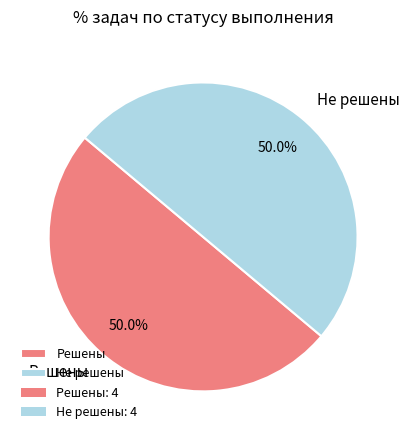

Is the sum of Не решены and Решены greater than half?

Yes